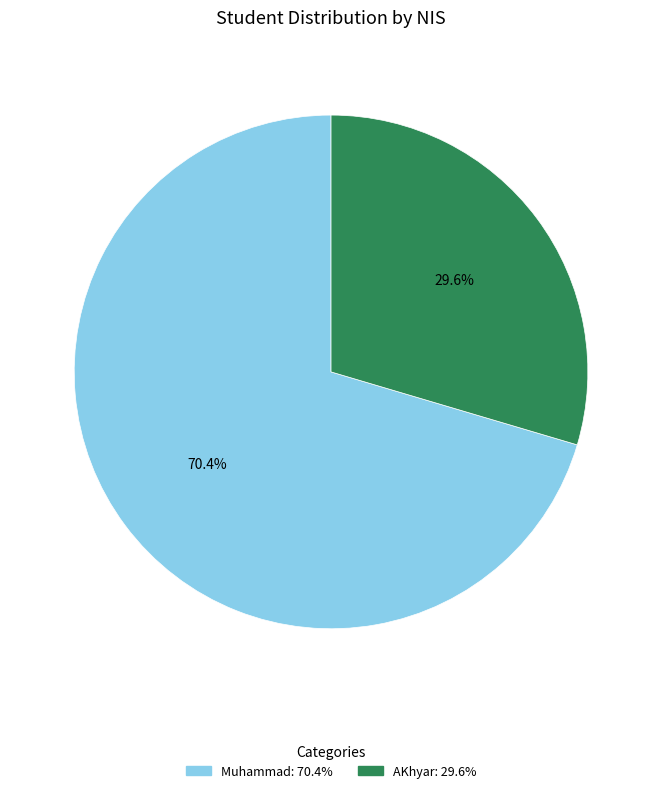

True or false: AKhyar accounts for 30% of the total.

True